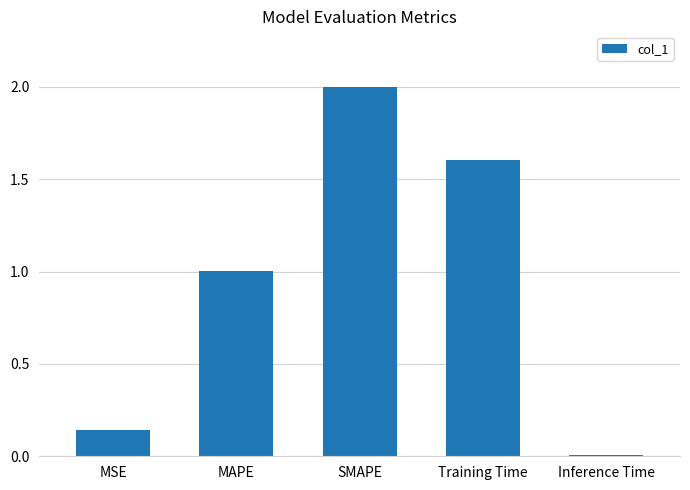

What is the difference between the values at Inference Time and MAPE?

1.0